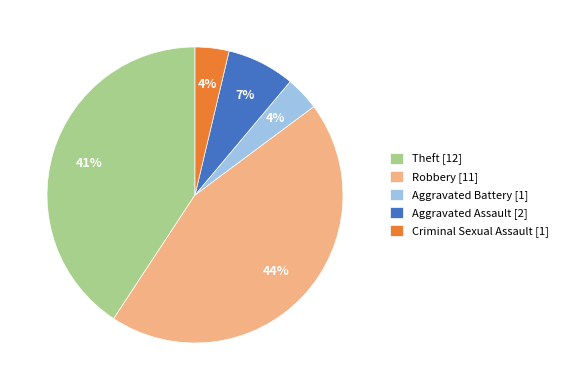

Is Robbery [11] the majority of the pie?

No